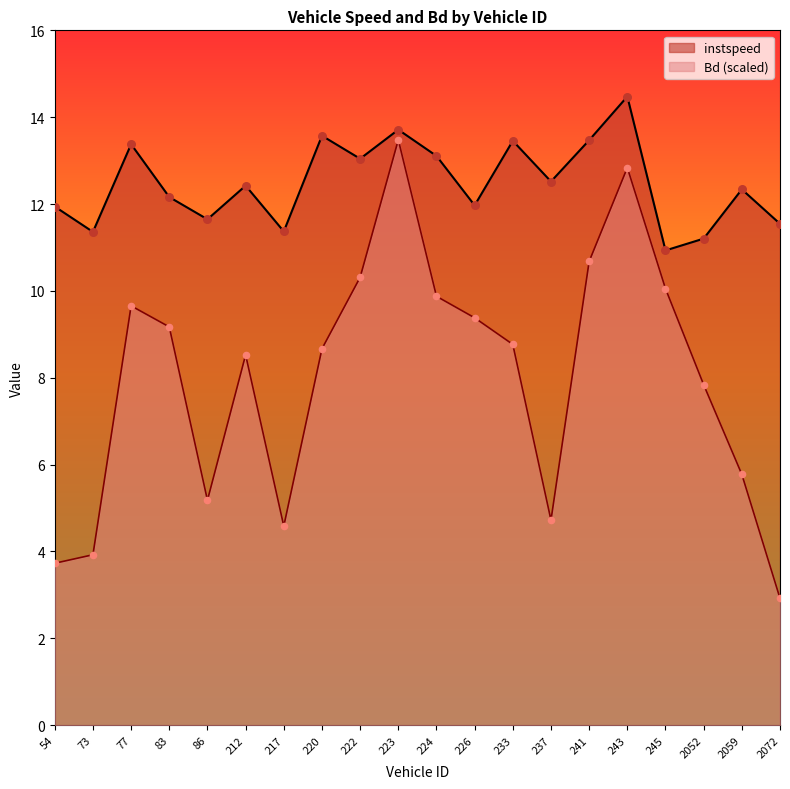

Which series reaches the maximum Y coordinate?

instspeed